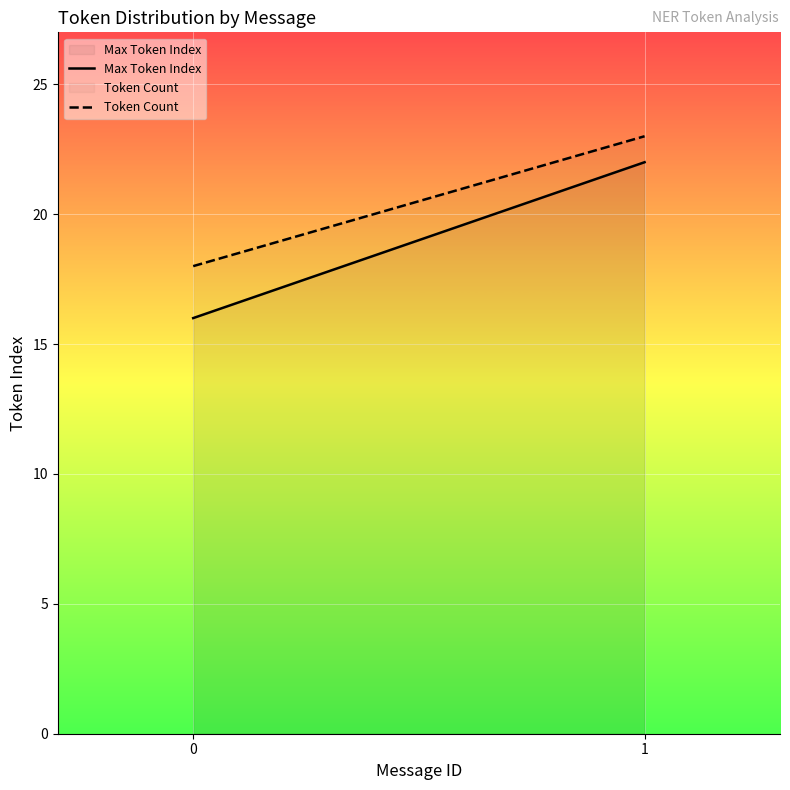

True or false: Max Token Index has a value of 27 at 0.

False